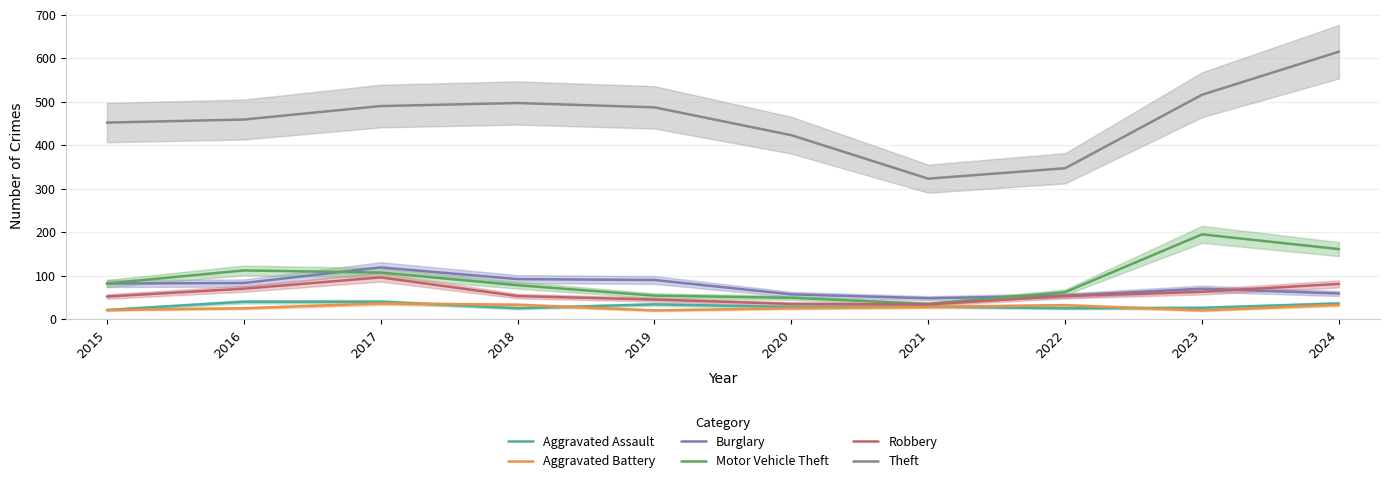

Rank the series at 2022 from lowest to highest value.

Aggravated Assault, Aggravated Battery, Robbery, Burglary, Motor Vehicle Theft, Theft